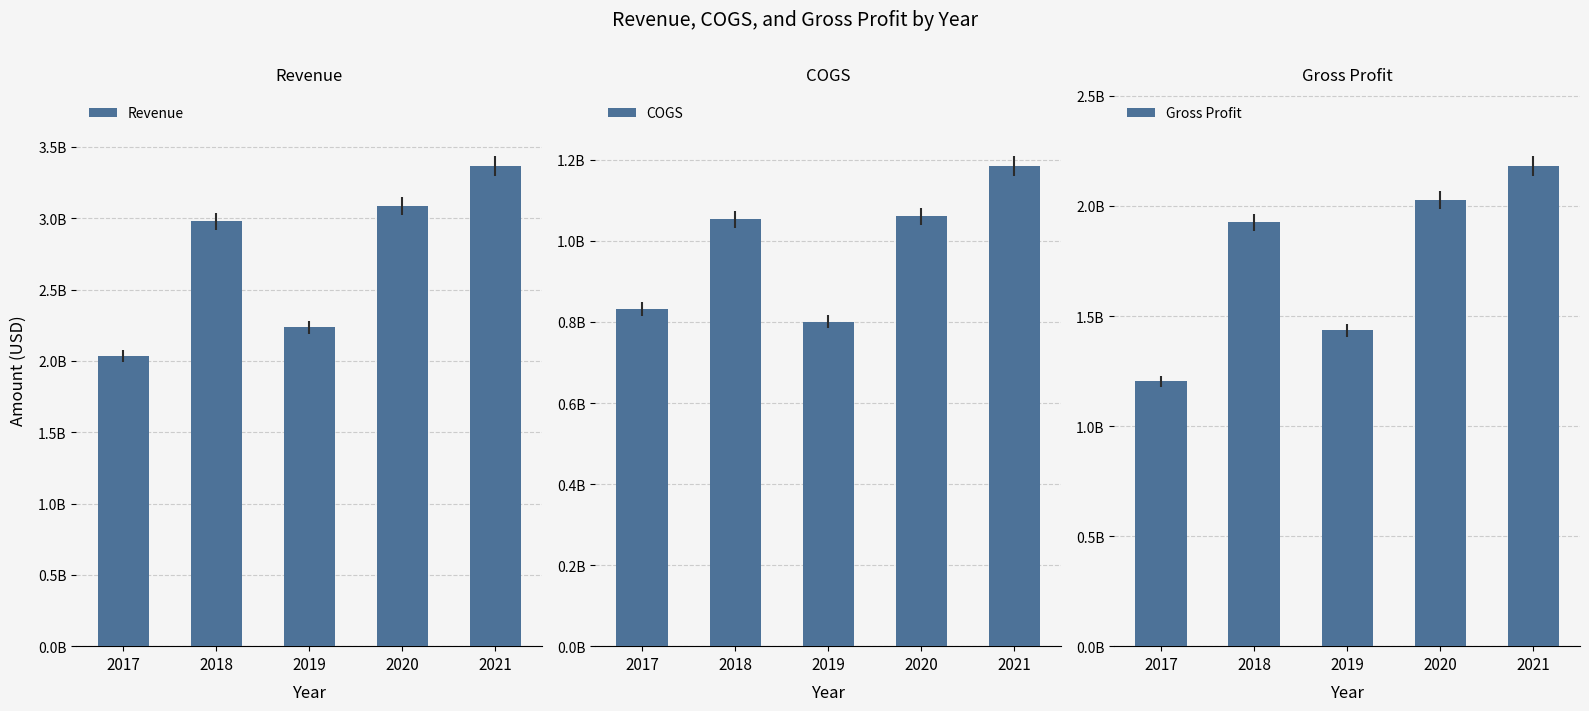

Reading left to right, transcribe all the data shown in this chart.

Revenue: 2035000000	2979000000	2236000000	3087000000	3367000000
COGS: 832000000	1053000000	801000000	1061000000	1185000000
Gross Profit: 1203000000	1926000000	1435000000	2026000000	2182000000